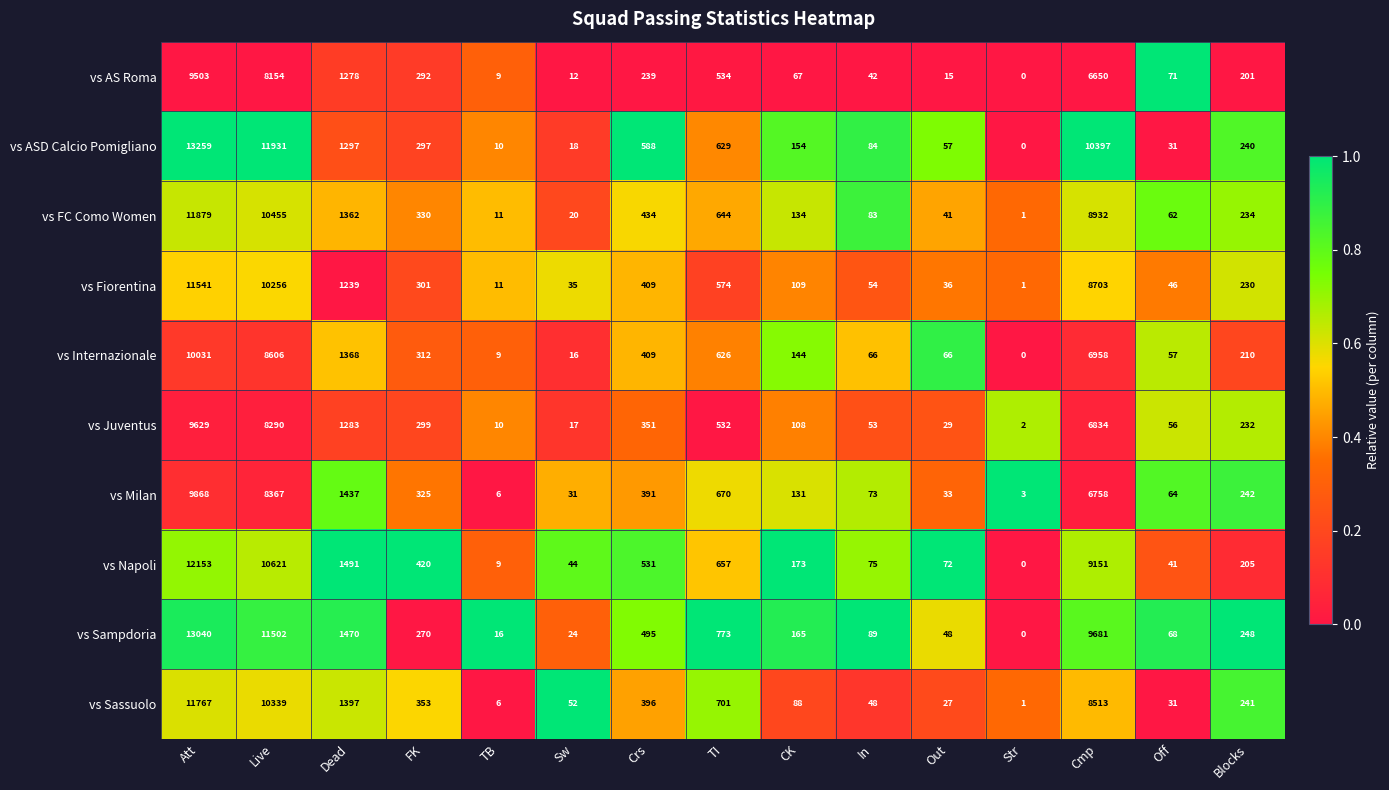

What is the sum of all vs Sassuolo values?

33960